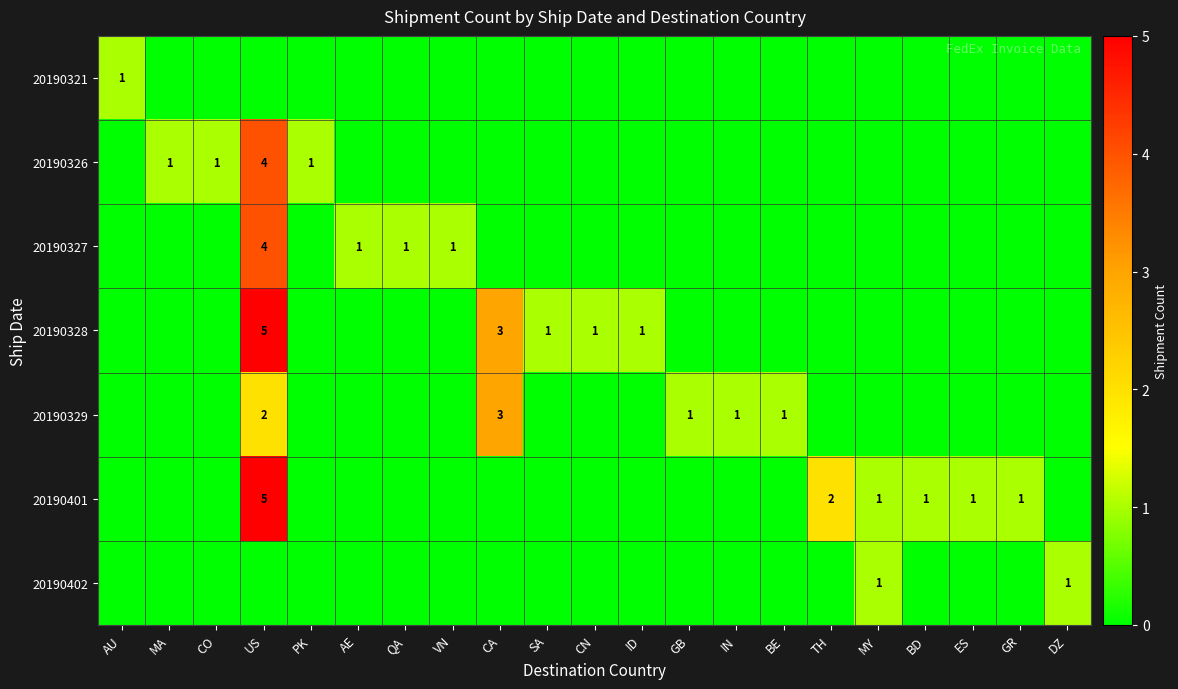

True or false: 20190328 has a value of 0 at ID.

False